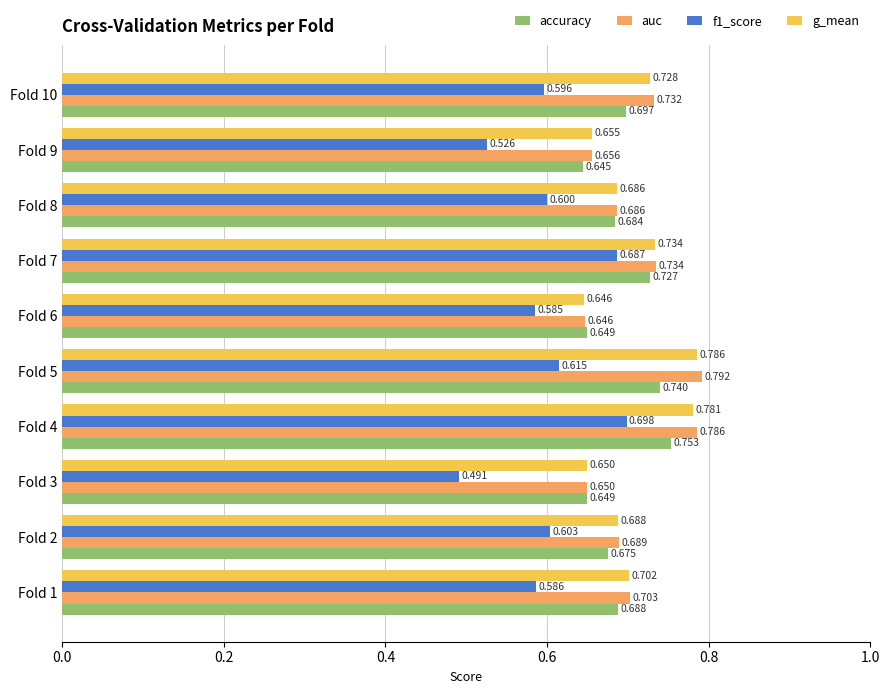

Is the value of accuracy at Fold 7 greater than the value of g_mean at Fold 7?

No